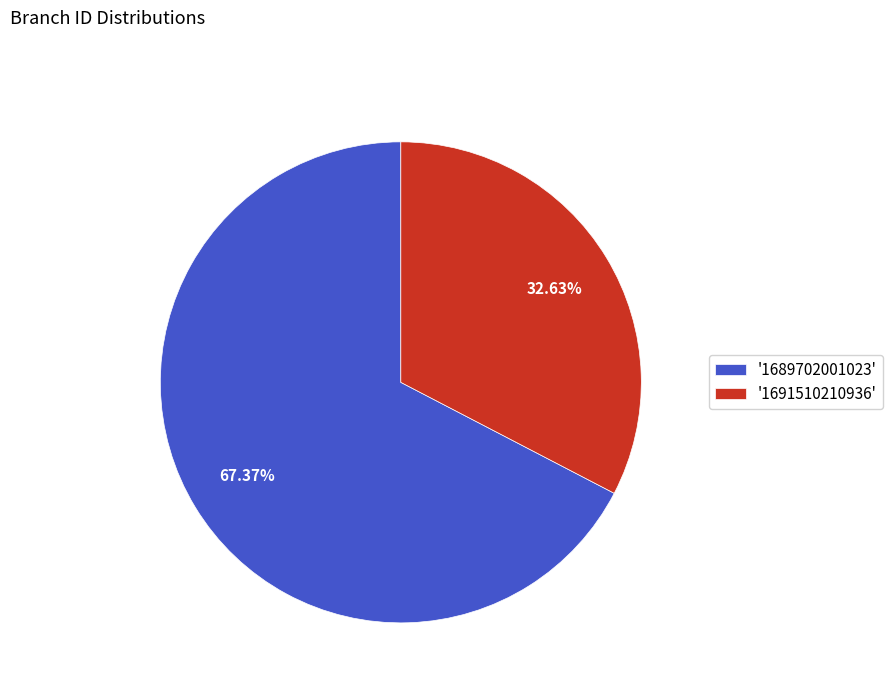

Is there a majority slice in this chart?

Yes